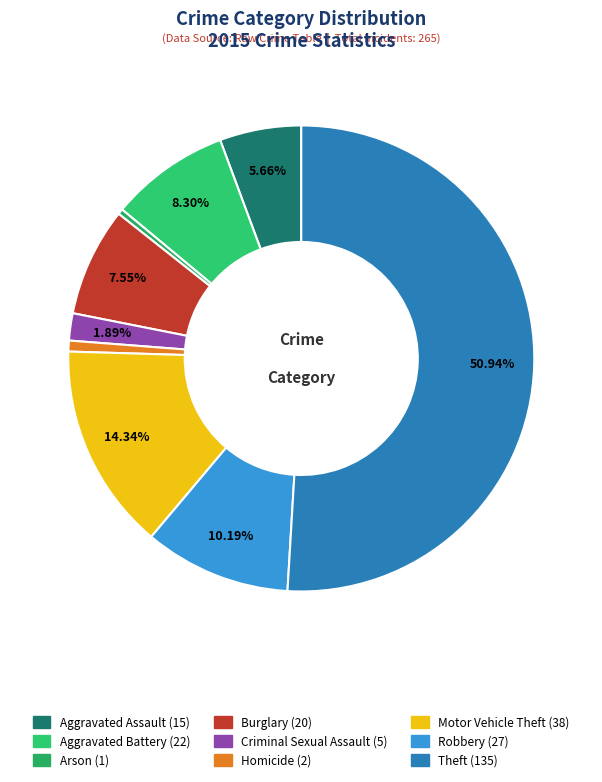

How many segments does this pie chart have?

9